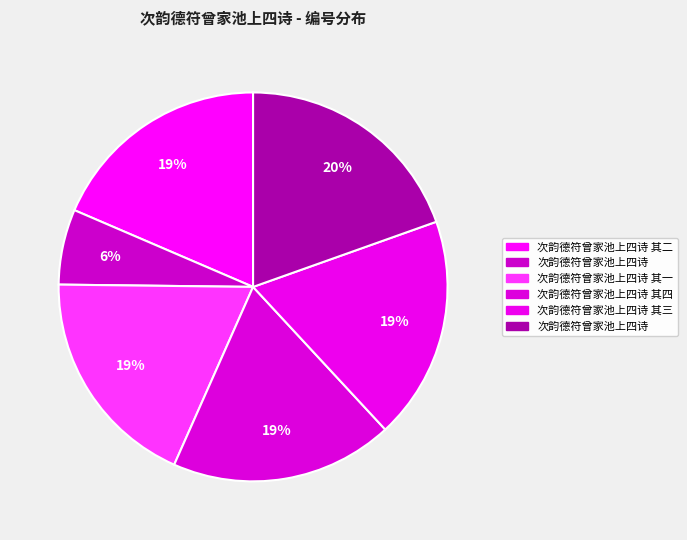

Count the number of slices in the pie.

6